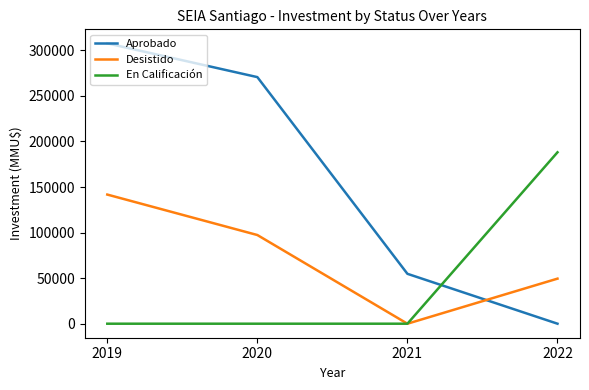

The value of Aprobado at 2019 is 389330. True or false?

False